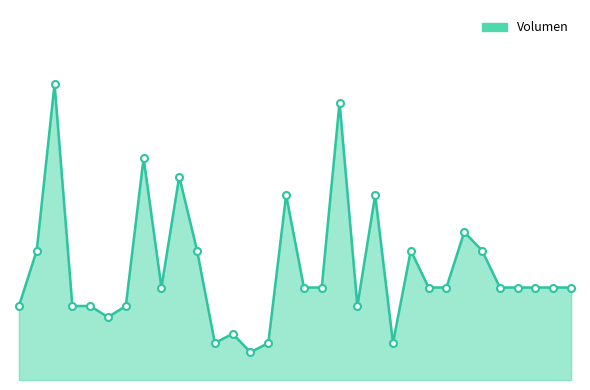

Which label corresponds to the smallest value in the chart?

2021-02-25